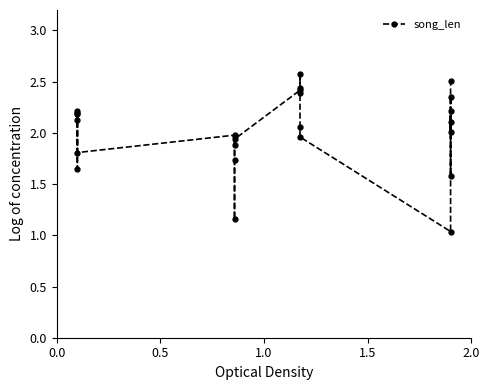

What is the minimum value shown in the chart?

1.0